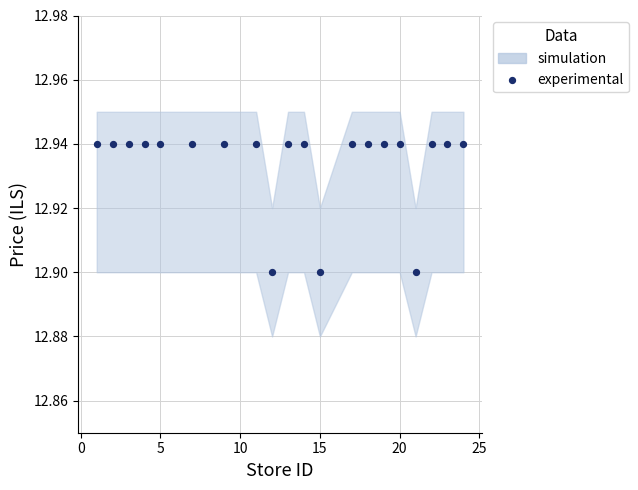

What is the range of X values (max minus min)?

23.0